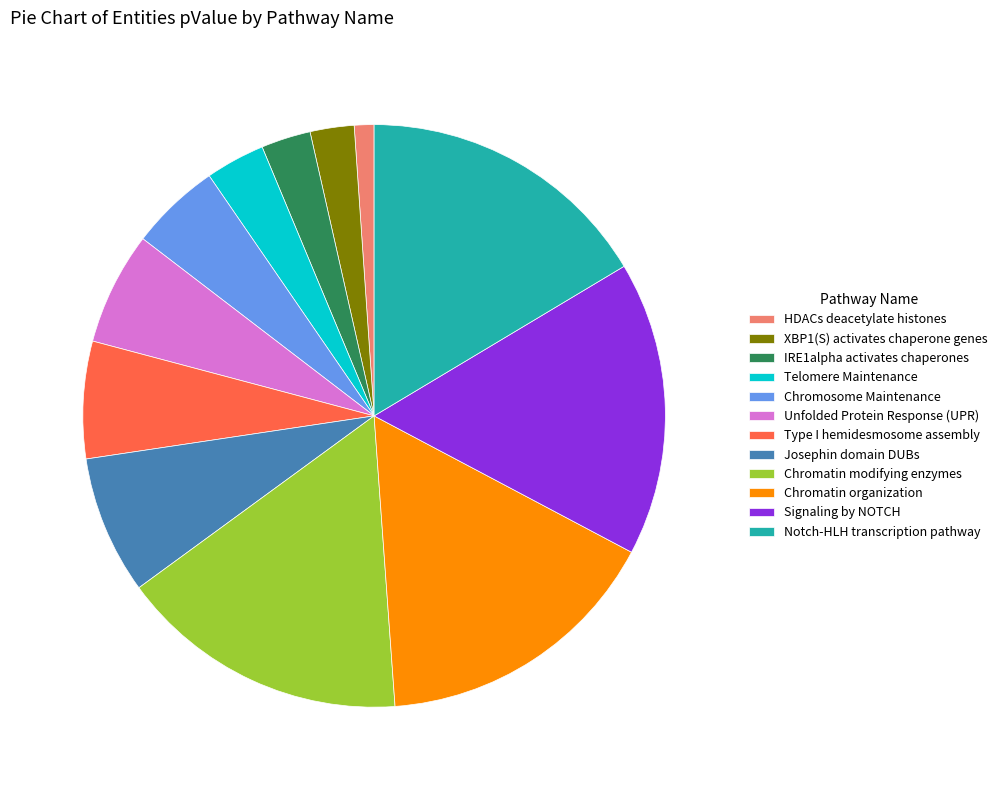

How many segments does this pie chart have?

12